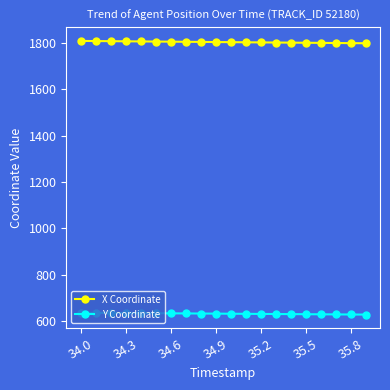

Which series has the largest total across all categories?

X Coordinate